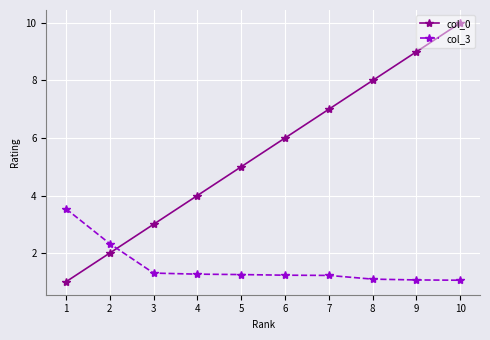

What is the smallest value displayed?

1.0